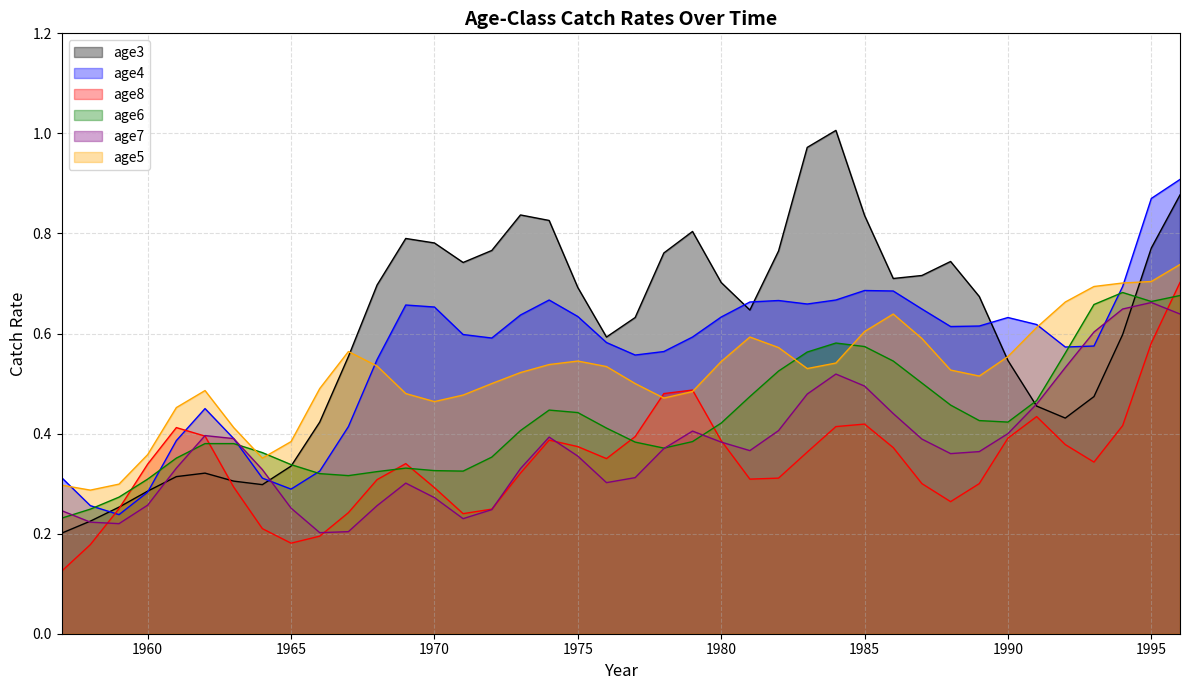

Is the value of age3 at 1965 greater than the value of age8 at 1980?

No